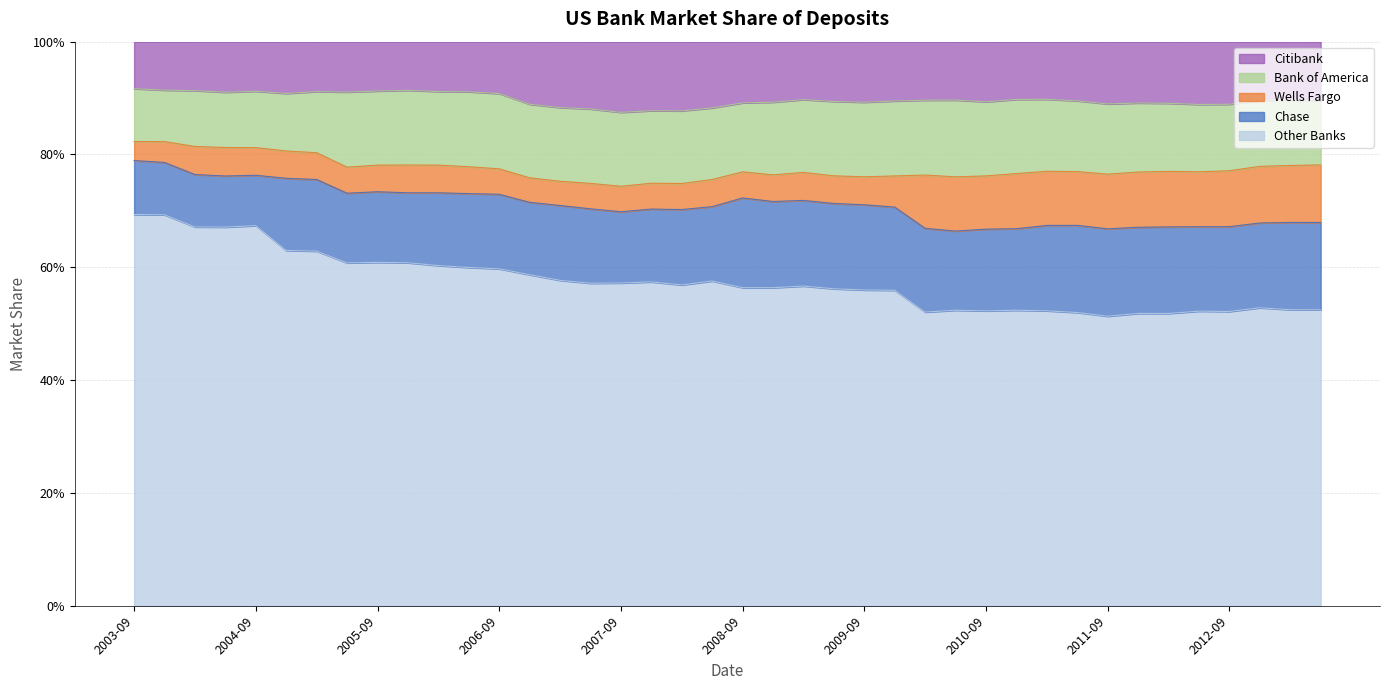

Rank the series at 2012-03-31 from highest to lowest value.

Other Banks, Chase, Bank of America, Citibank, Wells Fargo